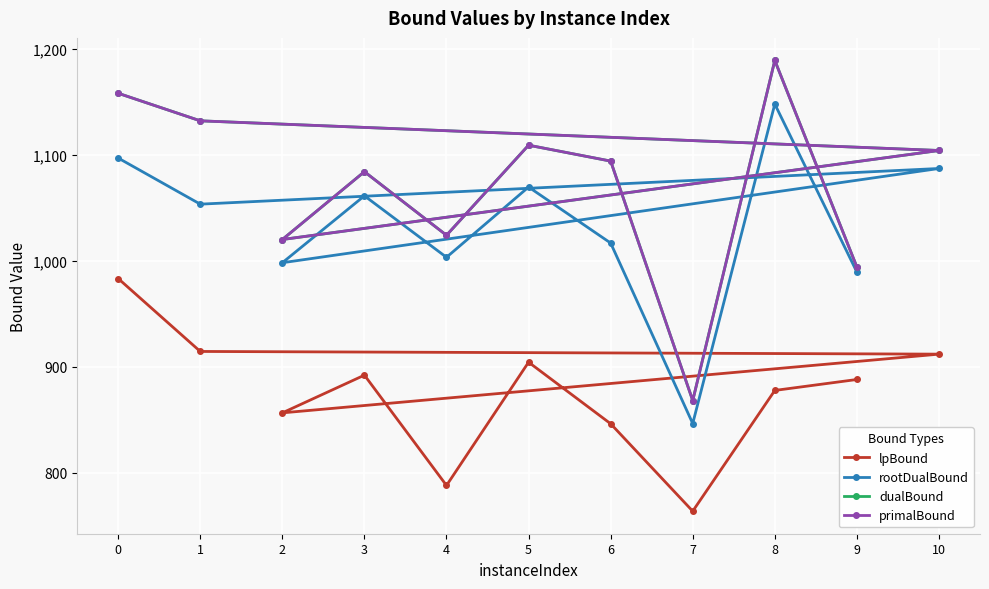

How many interior local valleys does the dualBound series have?

3